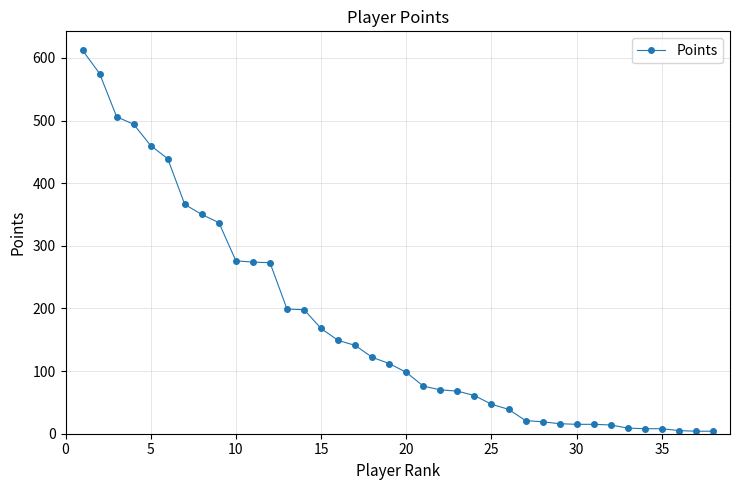

What is the maximum value shown in the chart?

612